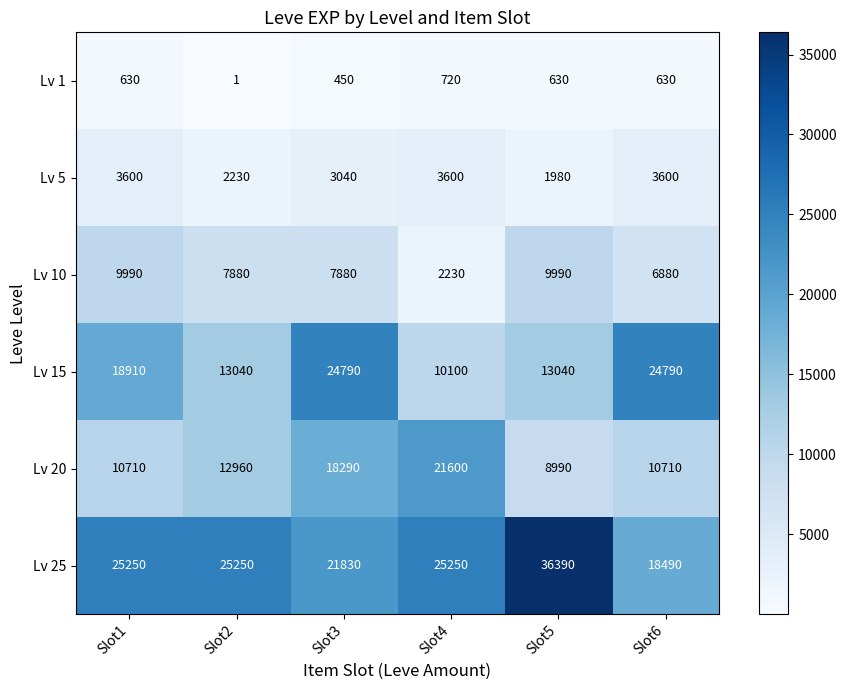

Rank the series by their maximum value, from highest to lowest.

Lv 25, Lv 15, Lv 20, Lv 10, Lv 5, Lv 1